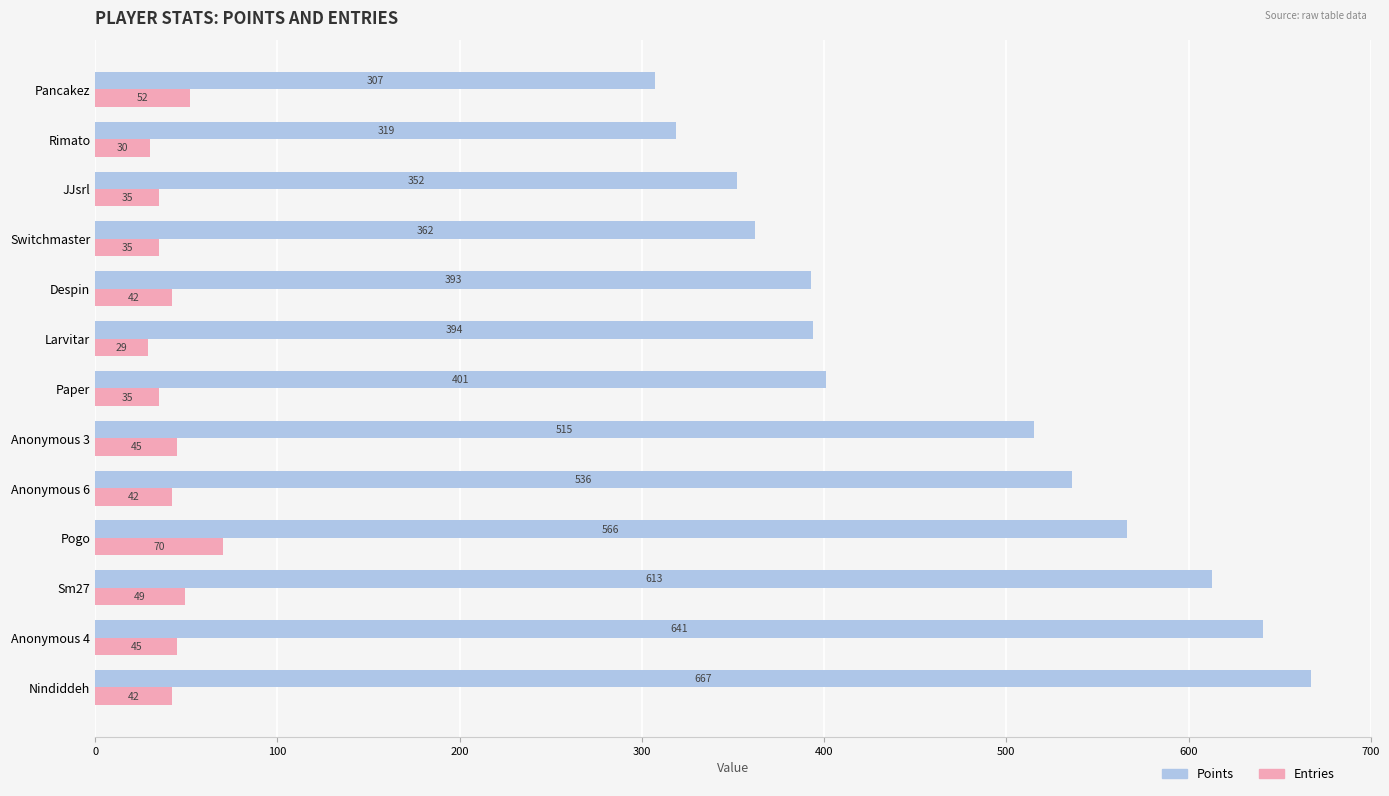

What is the maximum value shown in the chart?

667